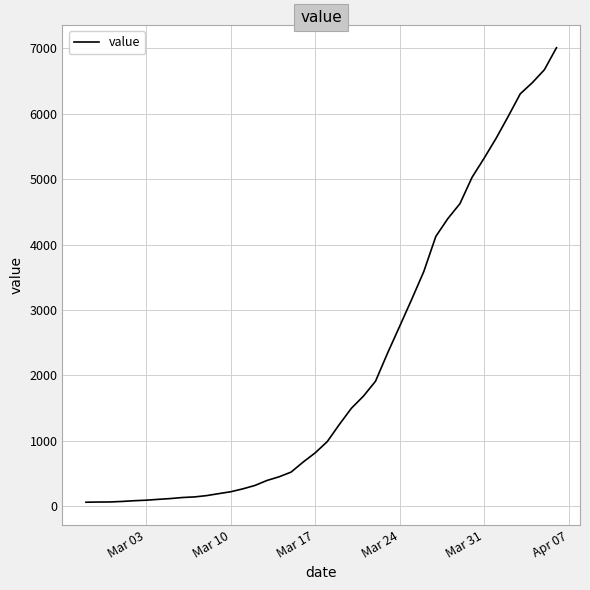

What is the greatest value displayed?

7007